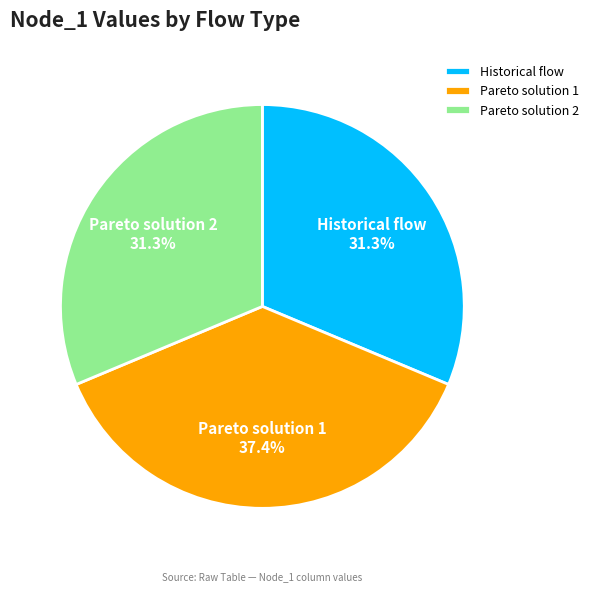

What percentage is the Historical flow slice, to the nearest percent?

31%